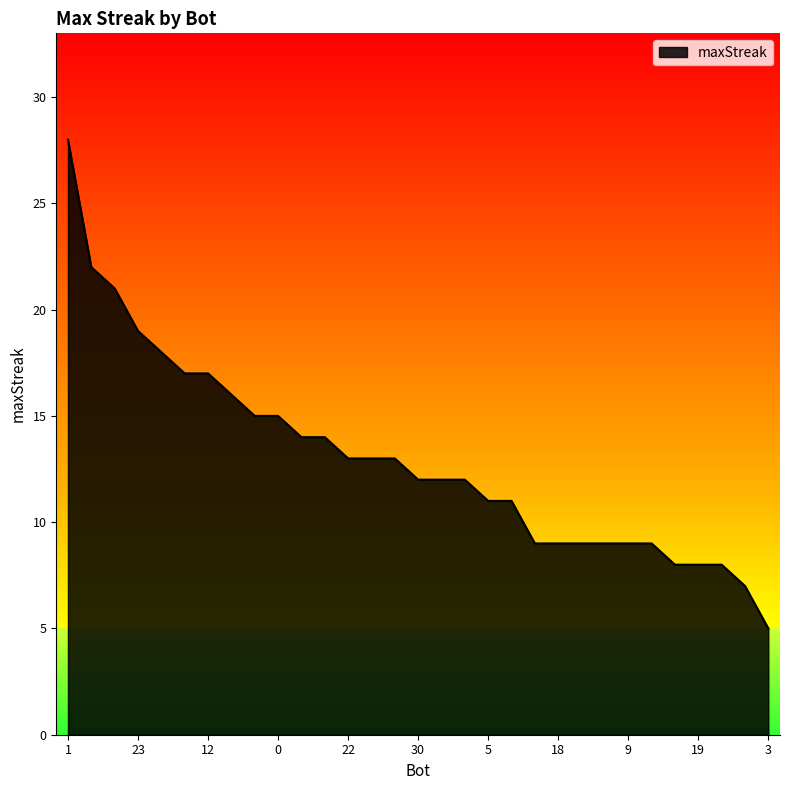

Count the number of data series in this chart.

1